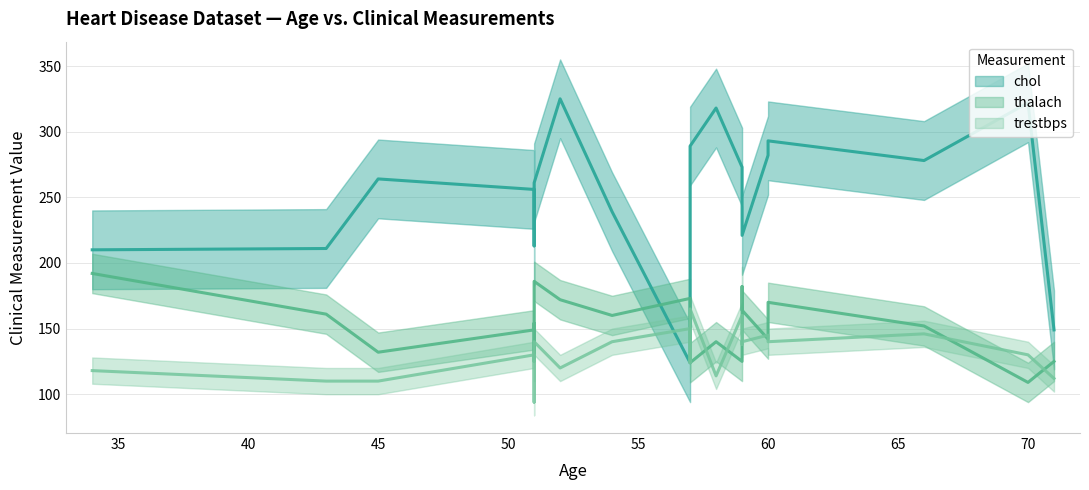

What are all the series names shown in the legend?

chol, thalach, trestbps